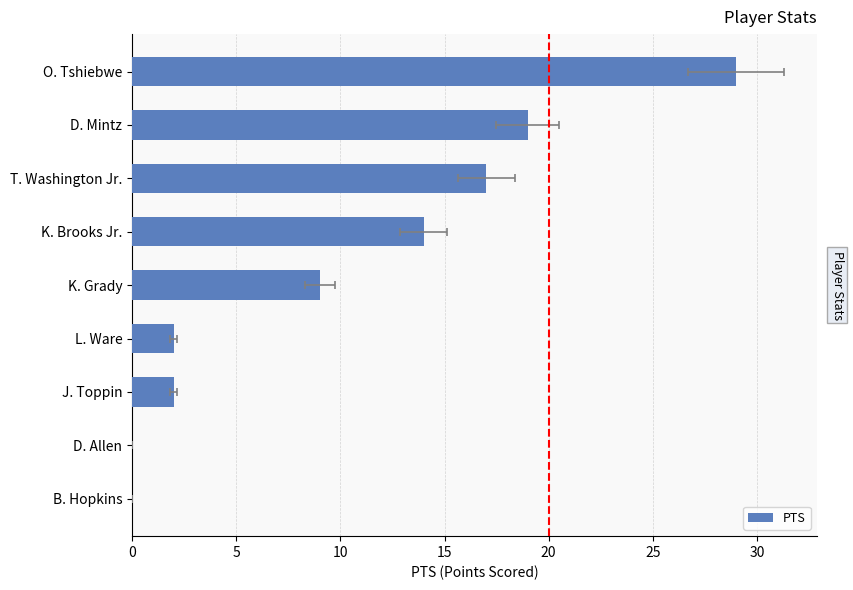

What position from the right is O. Tshiebwe?

1